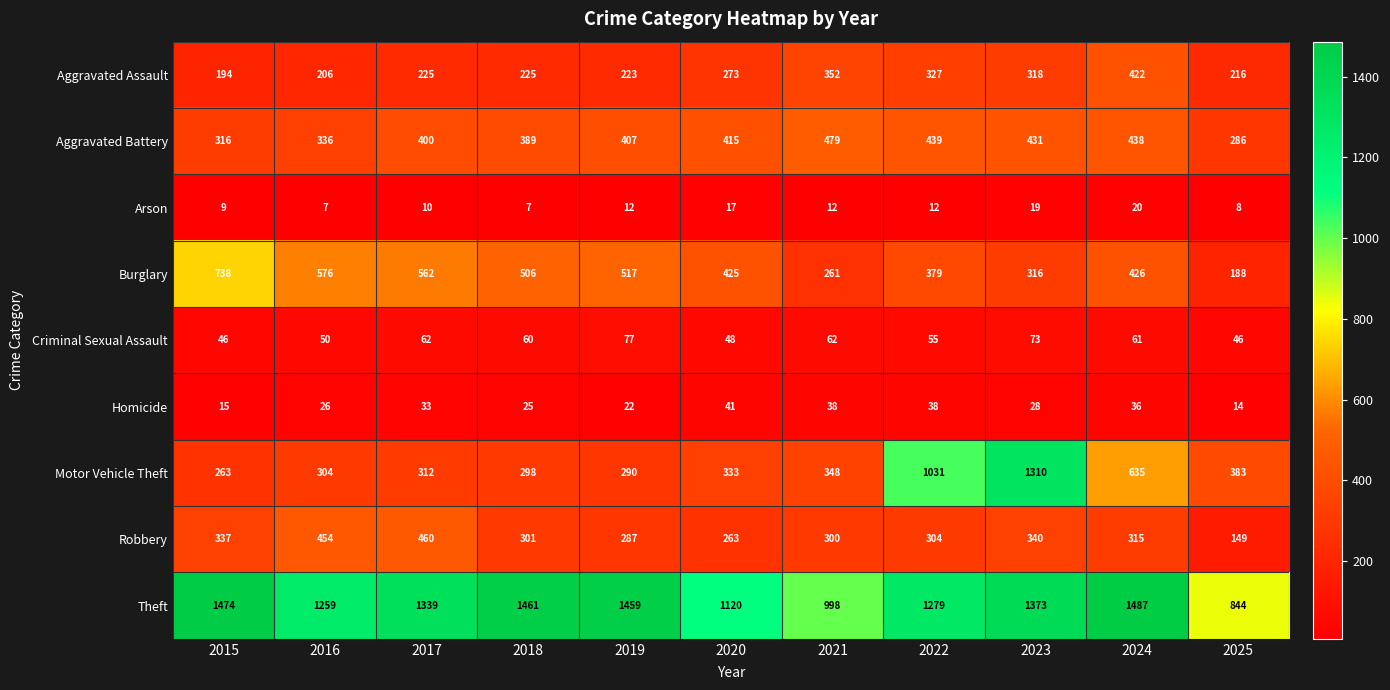

What is the difference between the highest and lowest values at 2018?

1454